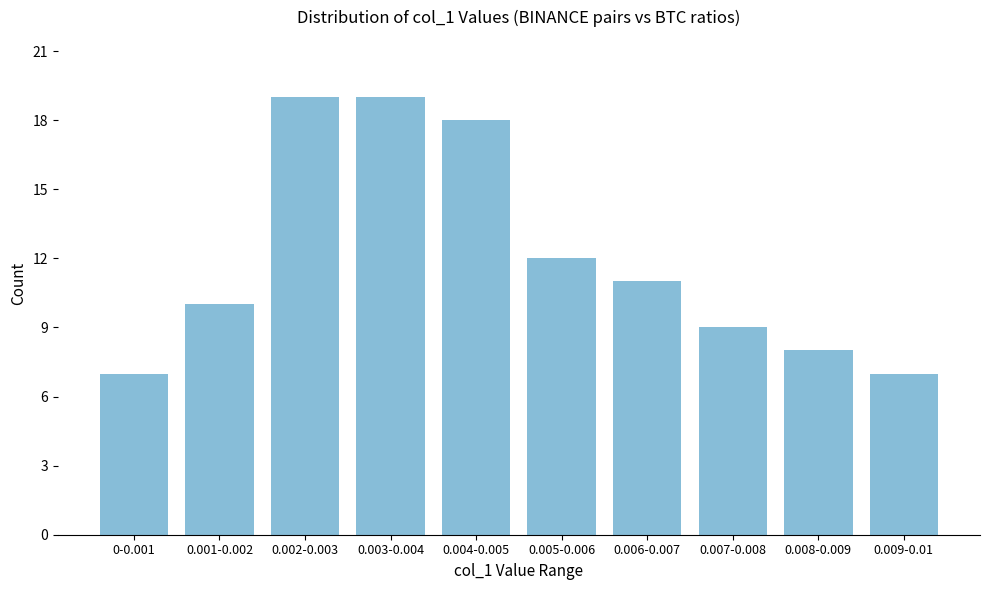

Reading right to left, extract all data points from this chart.

0.009-0.01=7	0.008-0.009=8	0.007-0.008=9	0.006-0.007=11	0.005-0.006=12	0.004-0.005=18	0.003-0.004=19	0.002-0.003=19	0.001-0.002=10	0-0.001=7